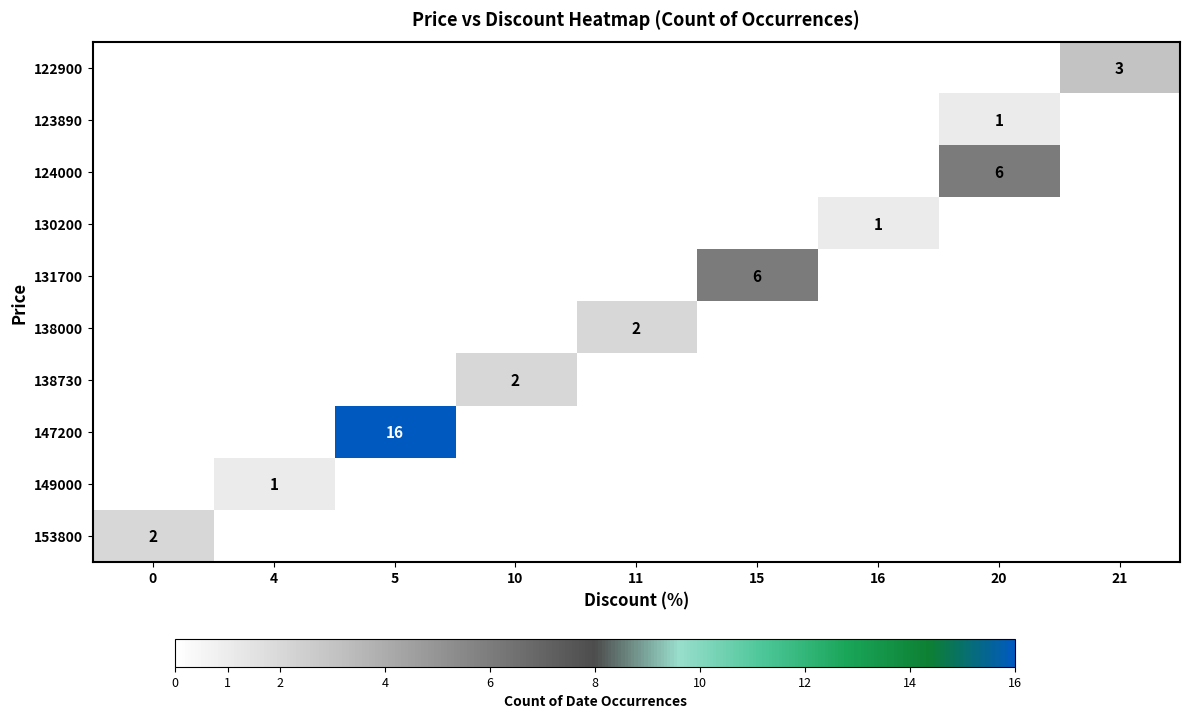

Reading right to left, what are all the values shown in this chart?

row_0: 3	0	0	0	0	0	0	0	0
row_1: 0	1	0	0	0	0	0	0	0
row_2: 0	6	0	0	0	0	0	0	0
row_3: 0	0	1	0	0	0	0	0	0
row_4: 0	0	0	6	0	0	0	0	0
row_5: 0	0	0	0	2	0	0	0	0
row_6: 0	0	0	0	0	2	0	0	0
row_7: 0	0	0	0	0	0	16	0	0
row_8: 0	0	0	0	0	0	0	1	0
row_9: 0	0	0	0	0	0	0	0	2